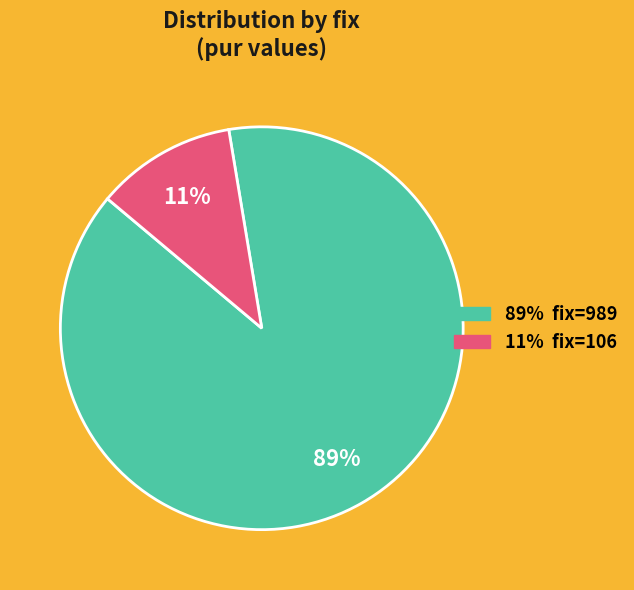

Is there any slice that represents more than half of the pie?

Yes